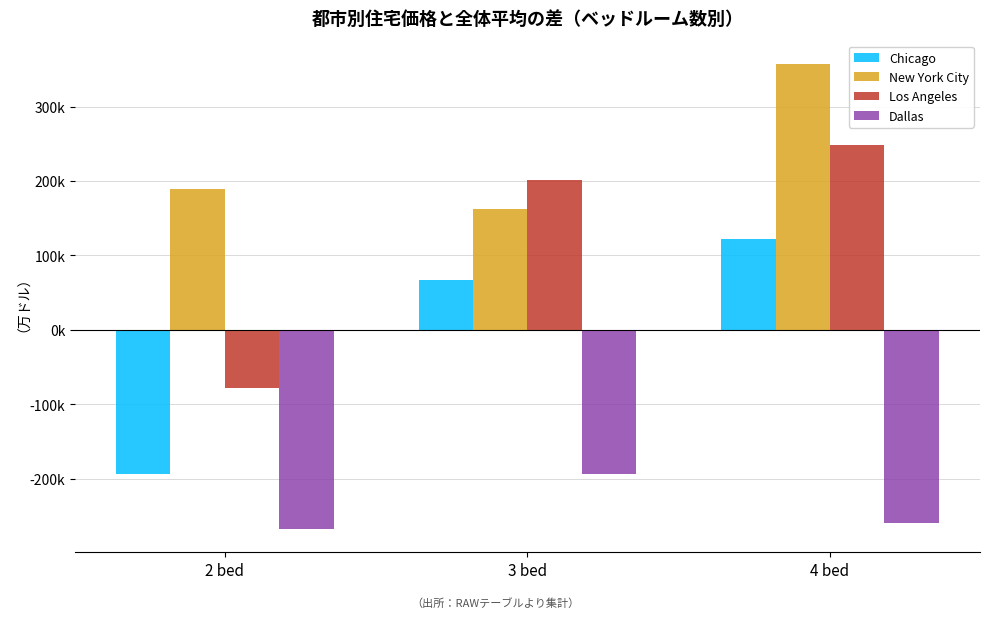

At 3 bed, list the series in order from largest to smallest.

Los Angeles, New York City, Chicago, Dallas